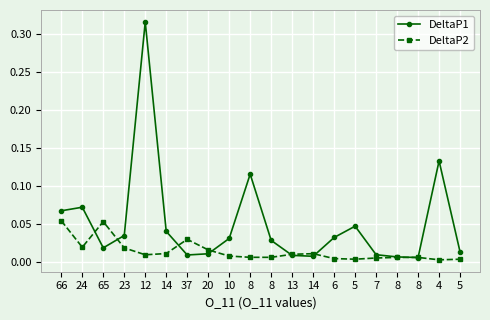

True or false: DeltaP2 and DeltaP1 cross at least once.

True